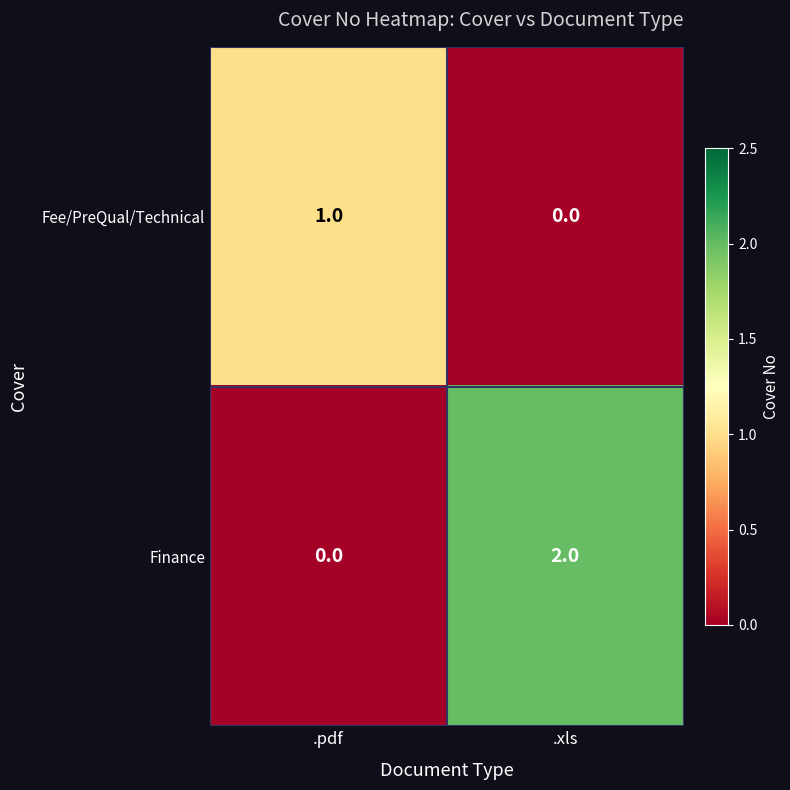

Which series changed the most between .pdf and .xls?

Finance